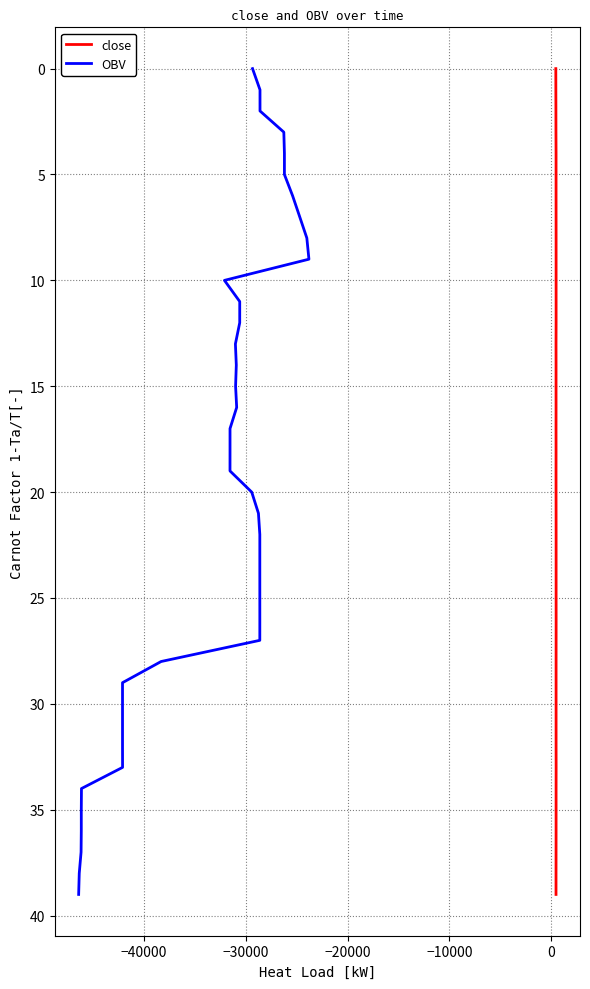

True or false: close and OBV cross at least once.

False